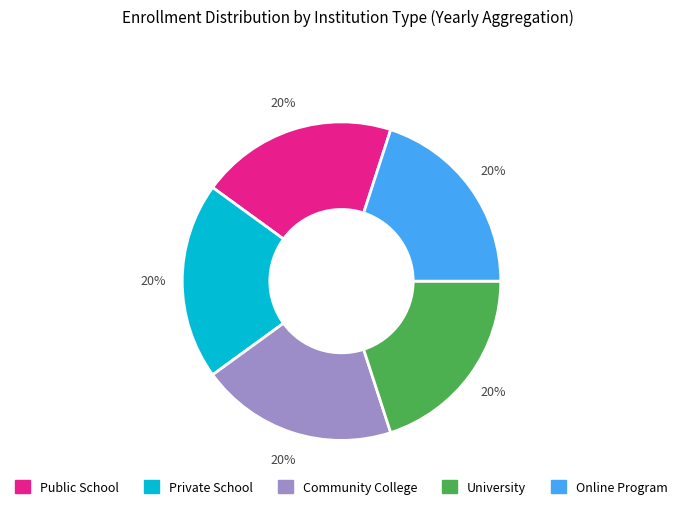

To the nearest percent, what percentage of the pie is Community College?

20%